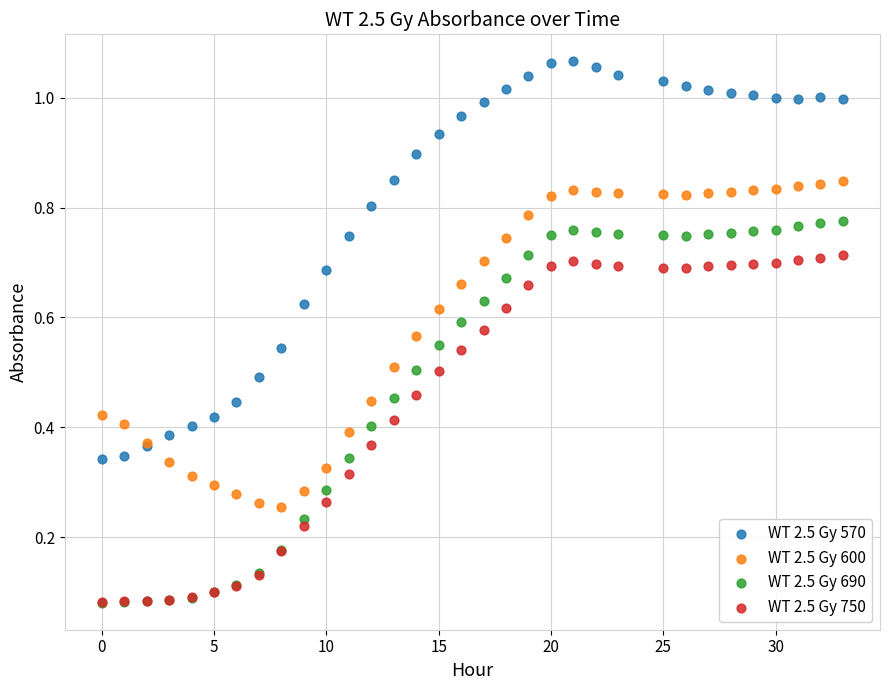

What are all the series names shown in the legend?

WT 2.5 Gy 570, WT 2.5 Gy 600, WT 2.5 Gy 690, WT 2.5 Gy 750